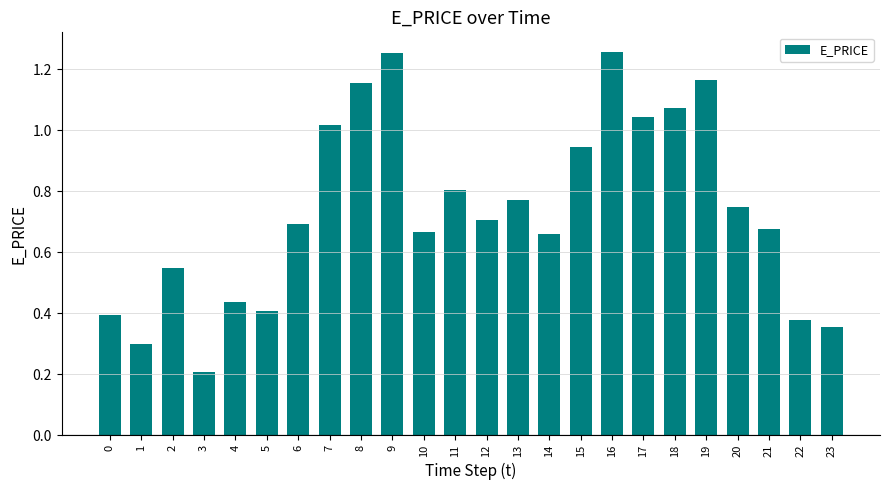

Where is the data nearest to the value 0?

3